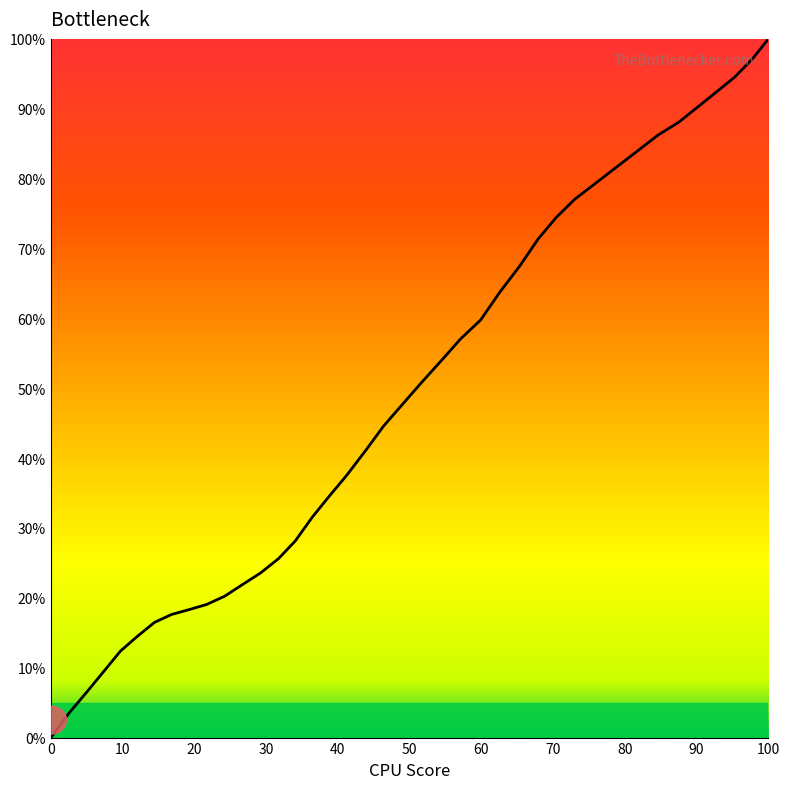

What is the maximum value shown in the chart?

100.0